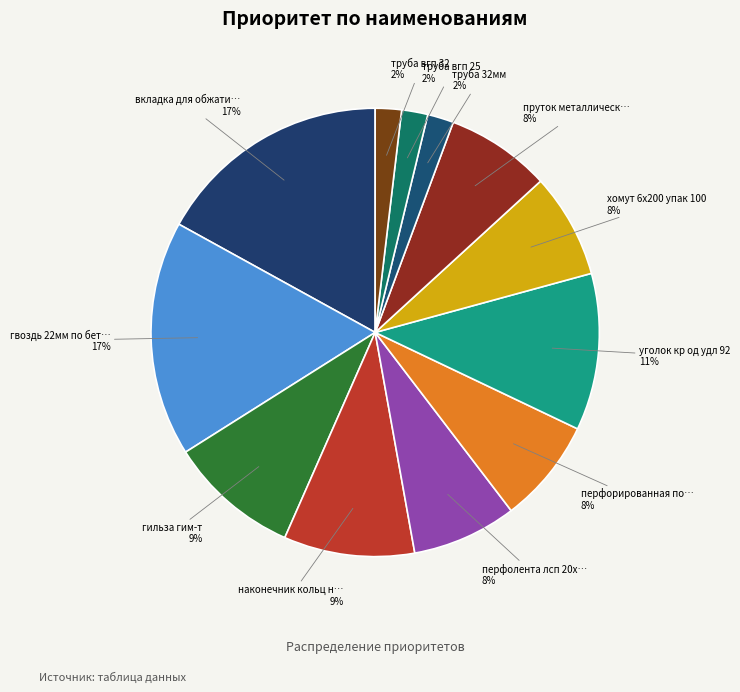

Which slice is the largest?

вкладка для обжатия проводов